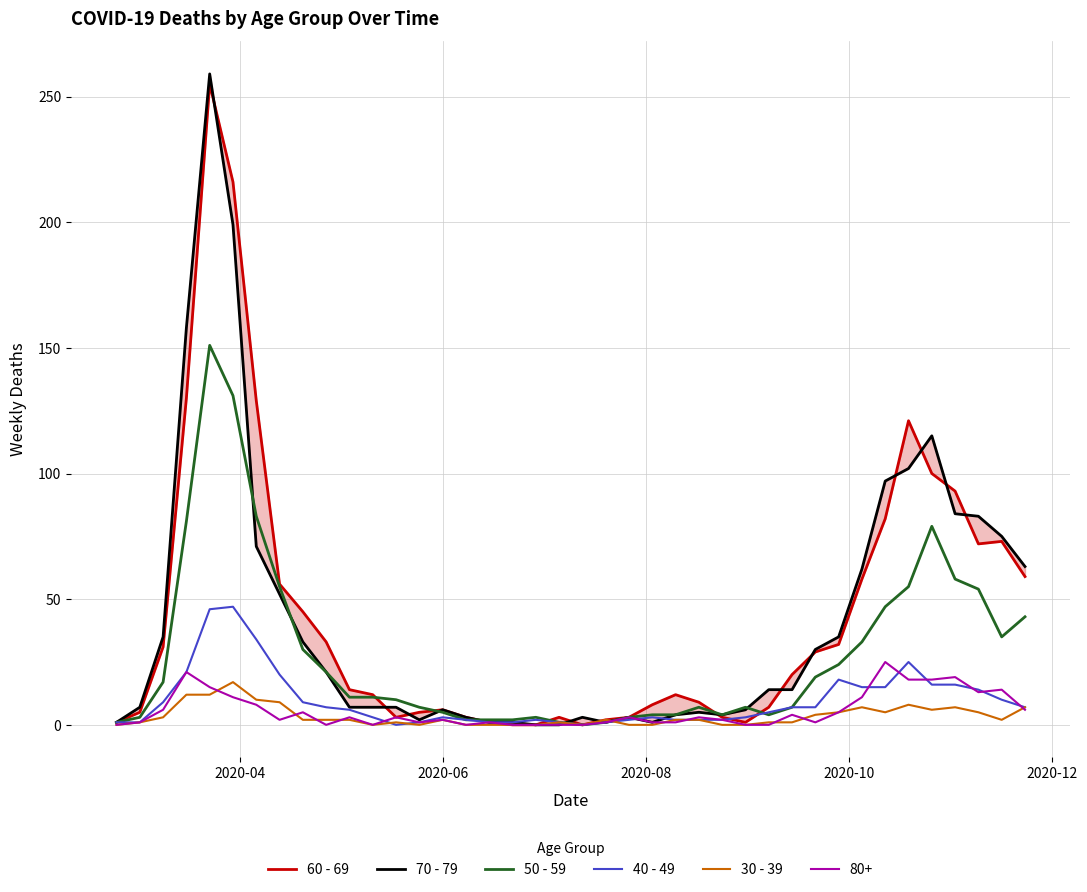

True or false: 60 - 69 has a value of 100 at 38.

False